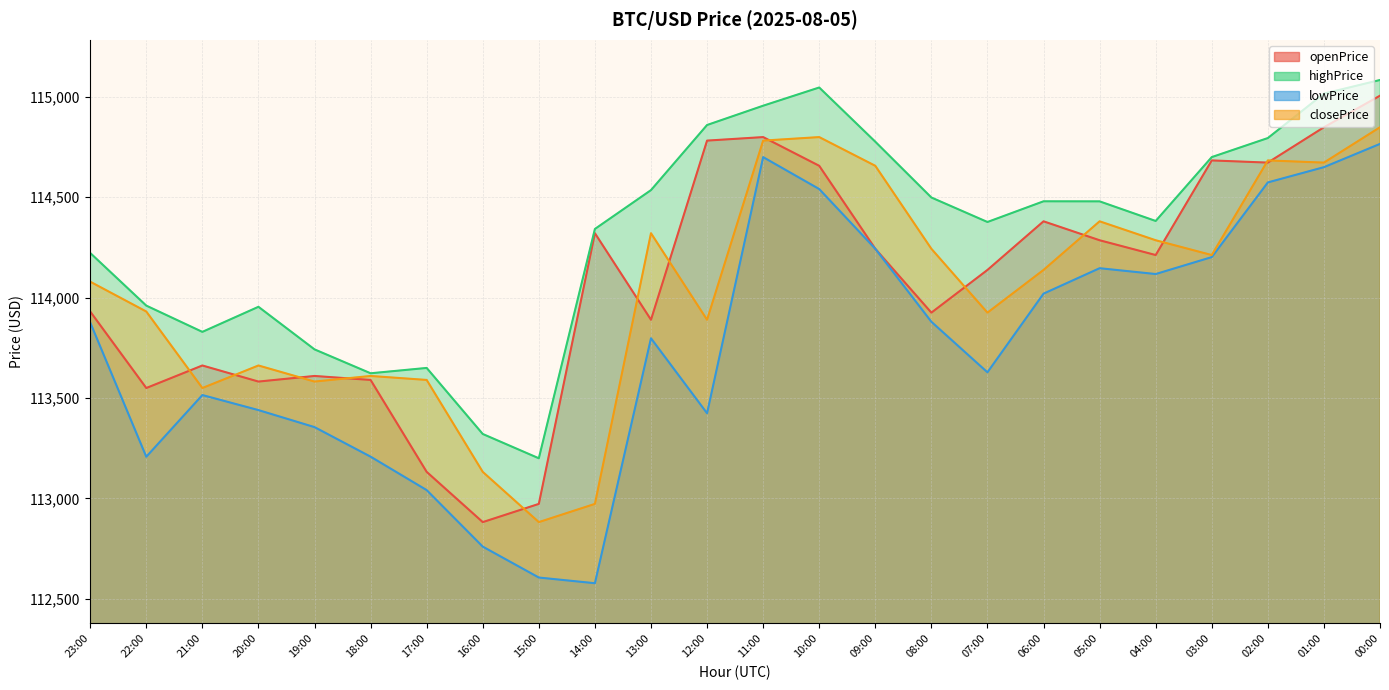

True or false: closePrice has more than 2 points higher than both neighbors.

True